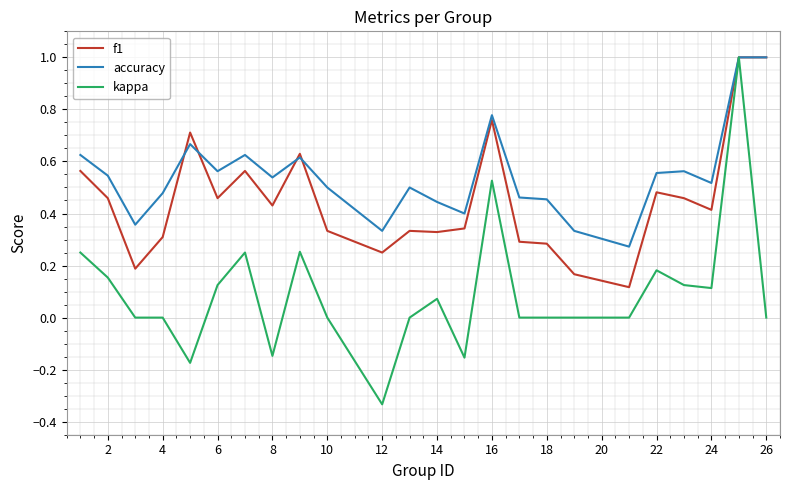

What is the highest value of the kappa series?

1.0